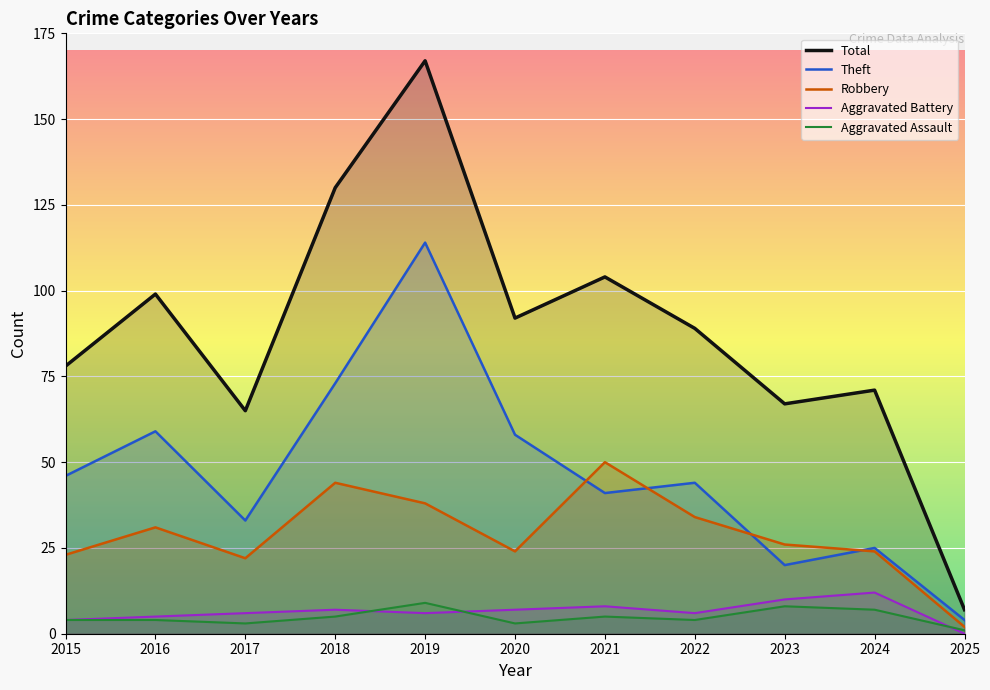

In Robbery, how many points are lower than both neighbors (excluding endpoints)?

2